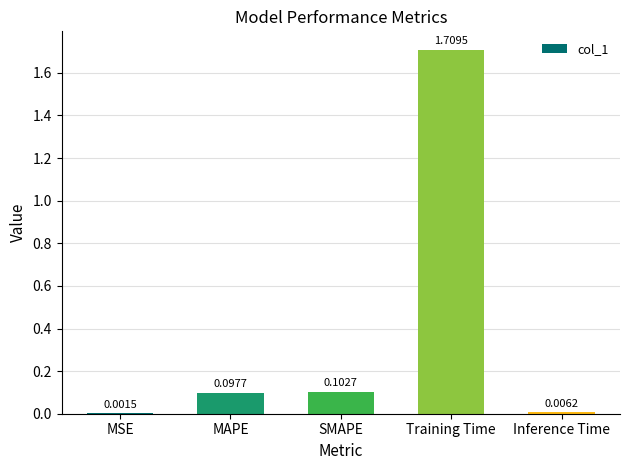

What is the change in value from MSE to MAPE?

+0.1